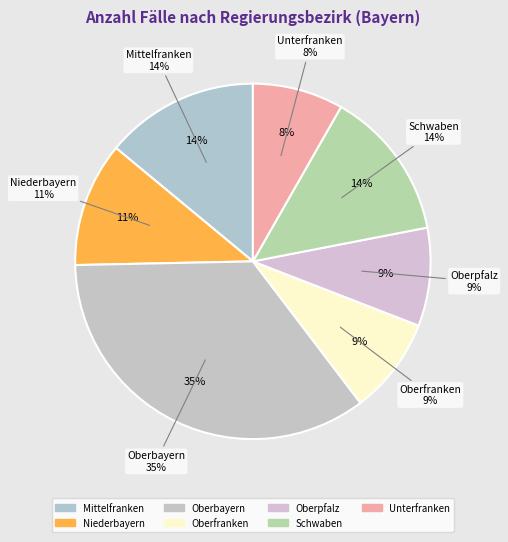

Which category has the biggest portion of the pie?

Oberbayern